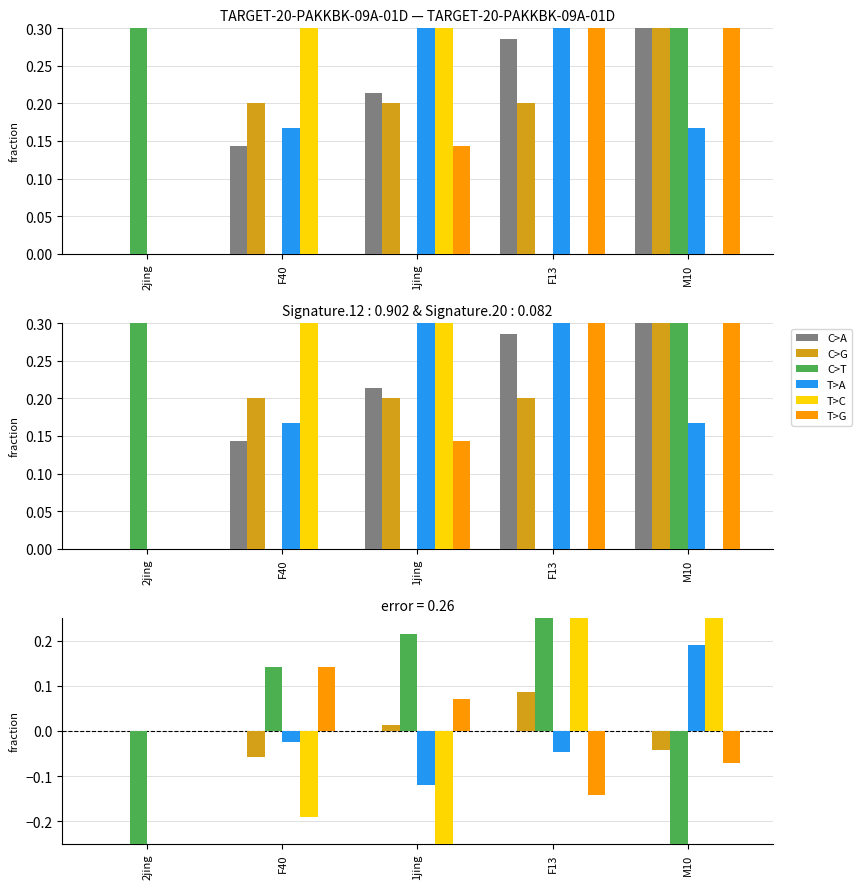

Rank the series by their maximum value, from lowest to highest.

C>A, C>G, T>G, T>A, C>T, T>C